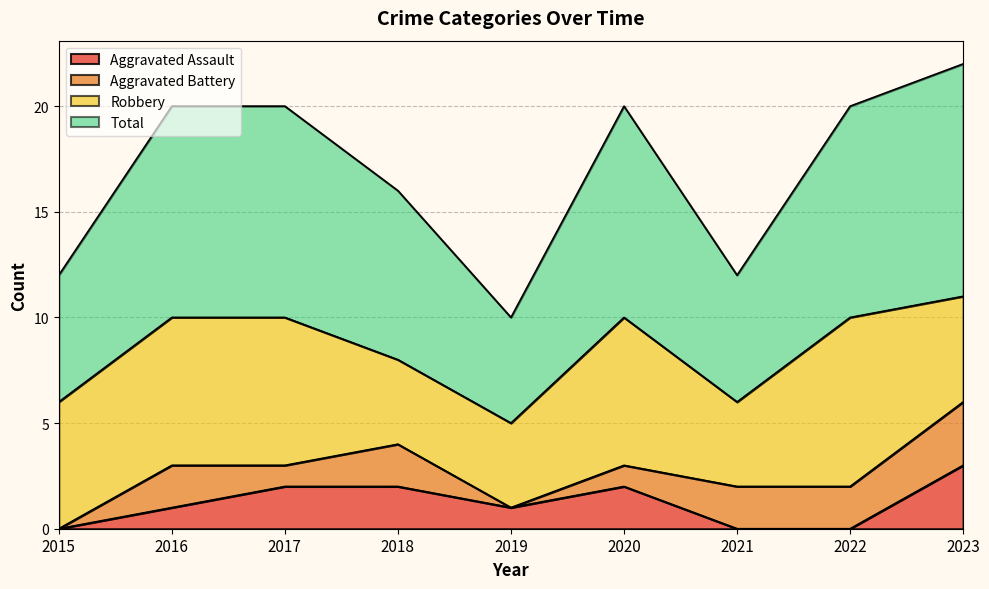

At which label does Aggravated Assault reach its peak?

2023